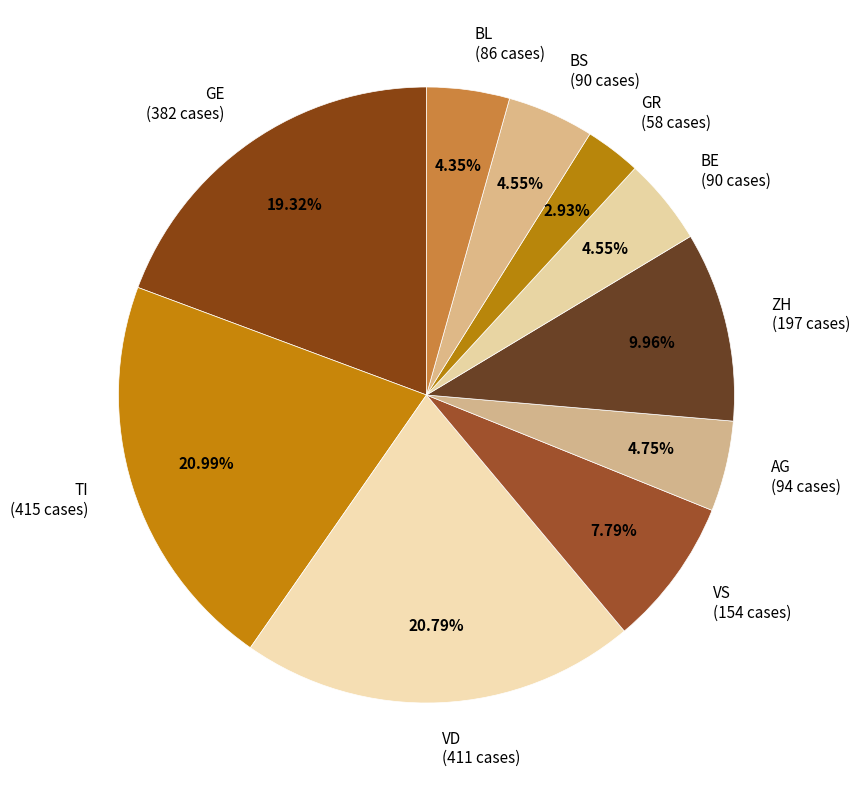

Is TI (415 cases) the majority of the pie?

No